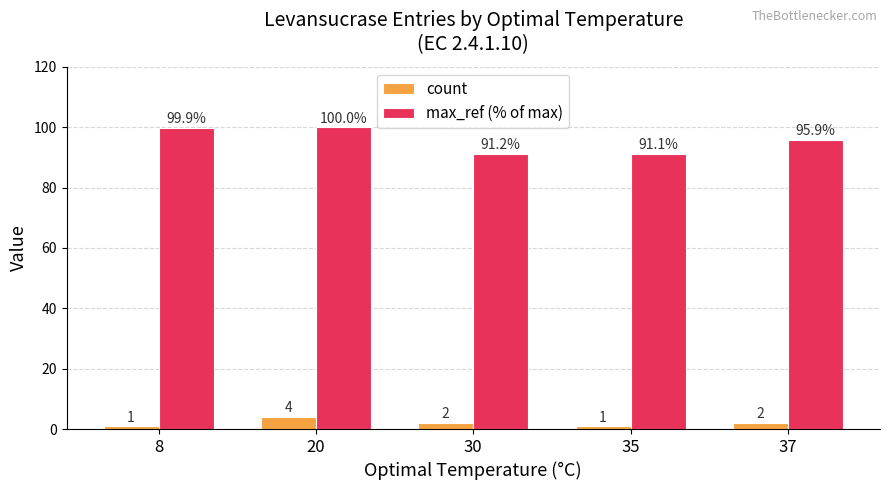

How many distinct data groups are displayed?

2